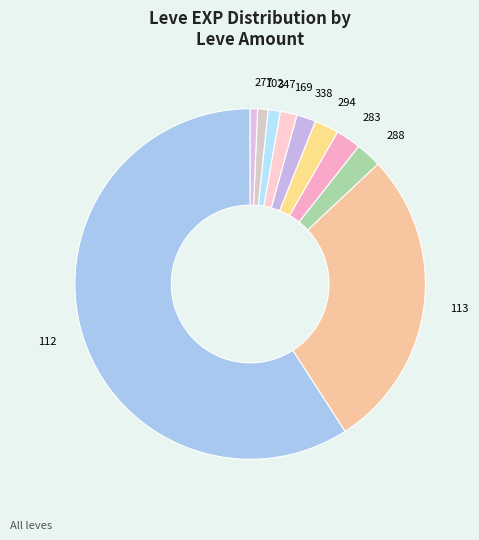

How many slices are in this pie chart?

10